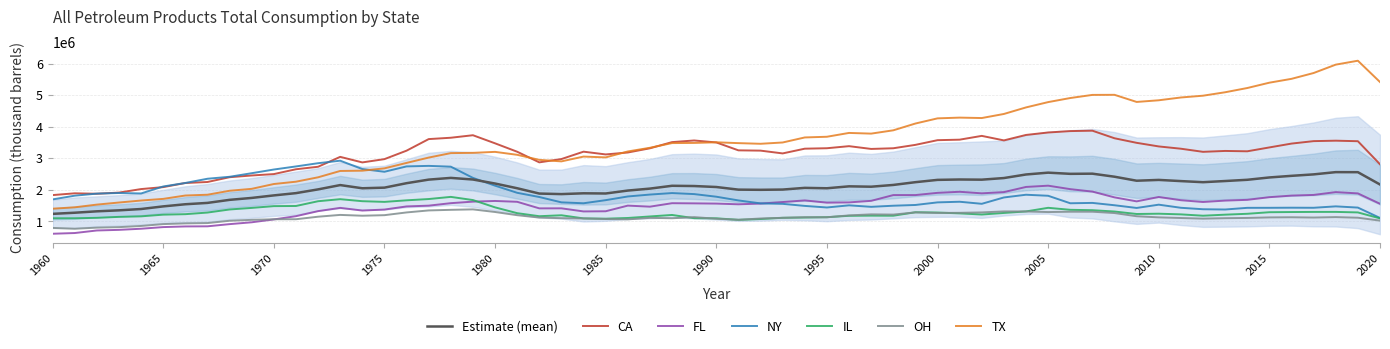

The value of CA at 2010 is 3378834.0. True or false?

True